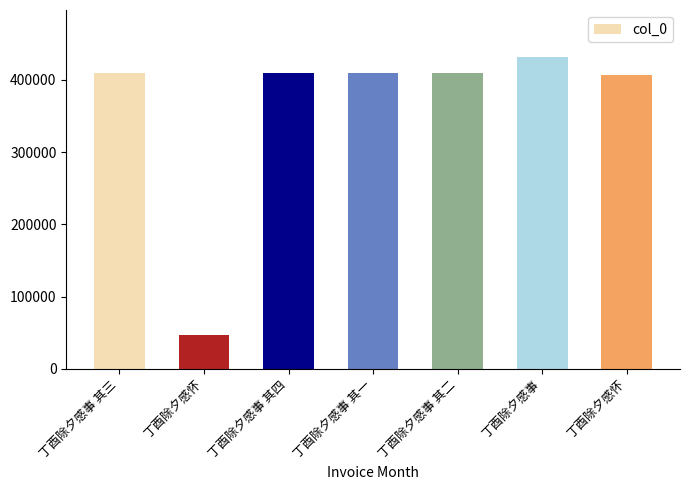

Approximately how many times larger is the value at 丁酉除夕感事 其四 compared to 丁酉除夕感事 其三?

1.0